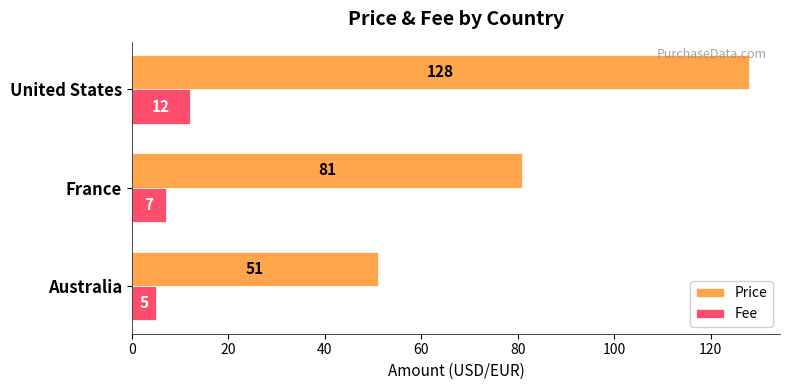

What are all the series names shown in the legend?

Price, Fee